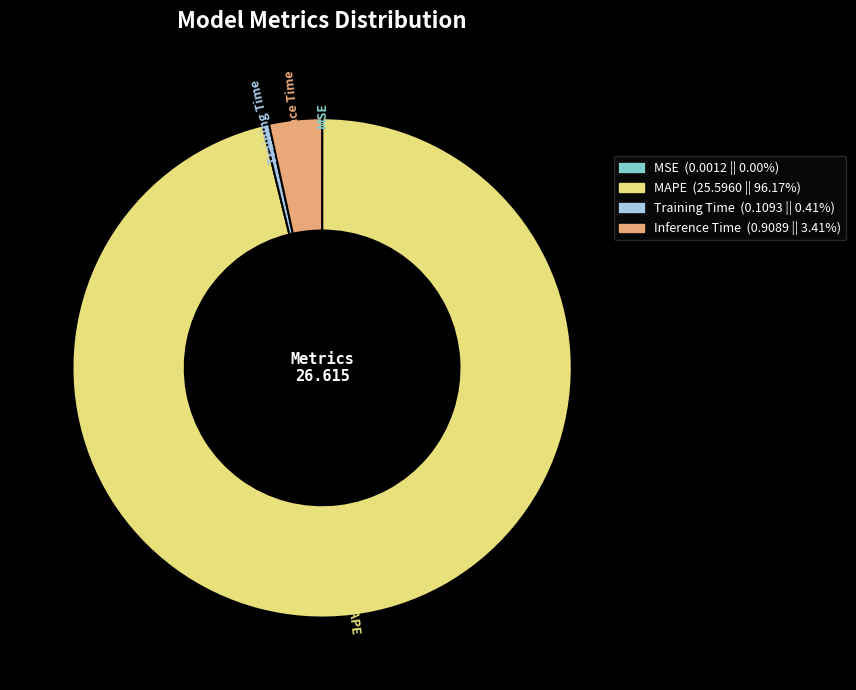

The Inference Time slice represents 10% of the pie. True or false?

False